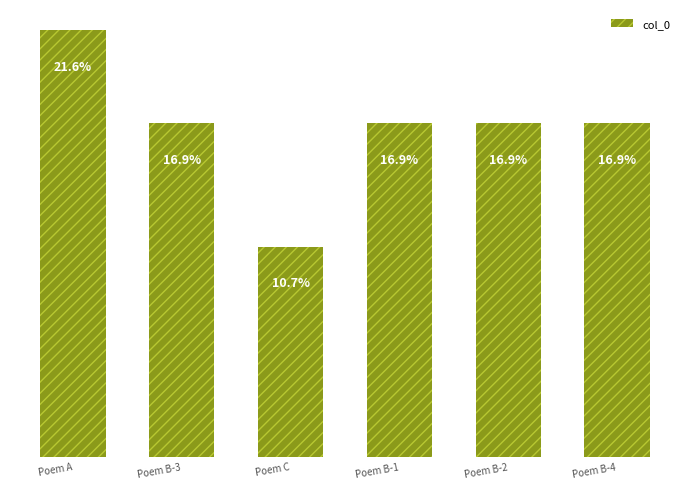

Which label corresponds to the smallest value in the chart?

Poem C